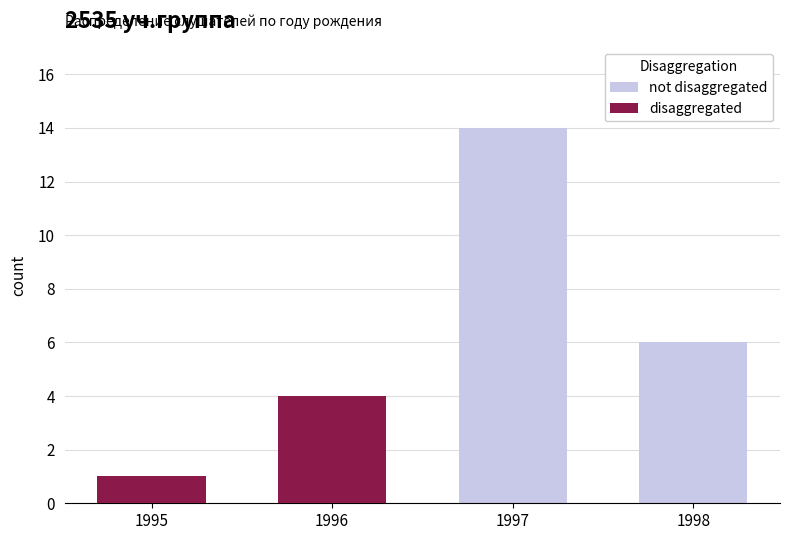

What is the highest value of the disaggregated series?

4